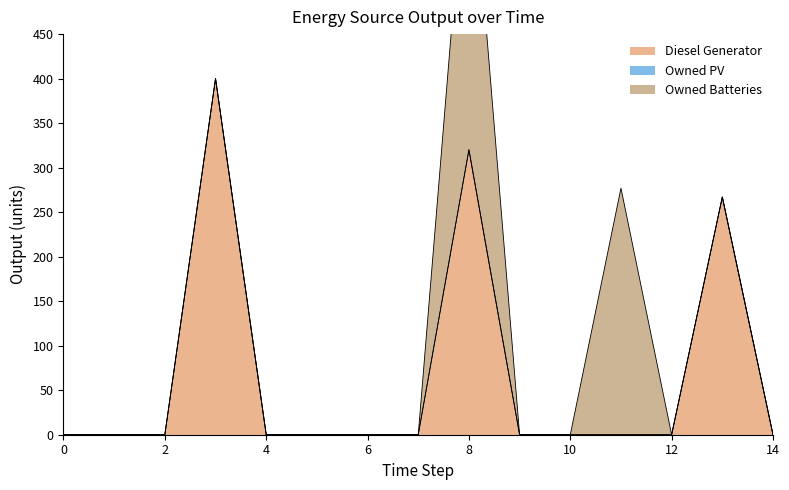

Reading right to left, transcribe all the data shown in this chart.

Diesel Generator: 0.0	267.0	0.0	0.0	0.0	0.0	320.0	0.0	0.0	0.0	0.0	400.0	0.0	0.0	0.0
Owned PV: 0.0	0.0	0.0	0.0	0.0	0.0	0.0	0.0	0.0	0.0	0.0	0.0	0.0	0.0	0.0
Owned Batteries: 0.0	0.0	0.0	277.0	0.0	0.0	374.0	0.0	0.0	0.0	0.0	0.0	0.0	0.0	0.0